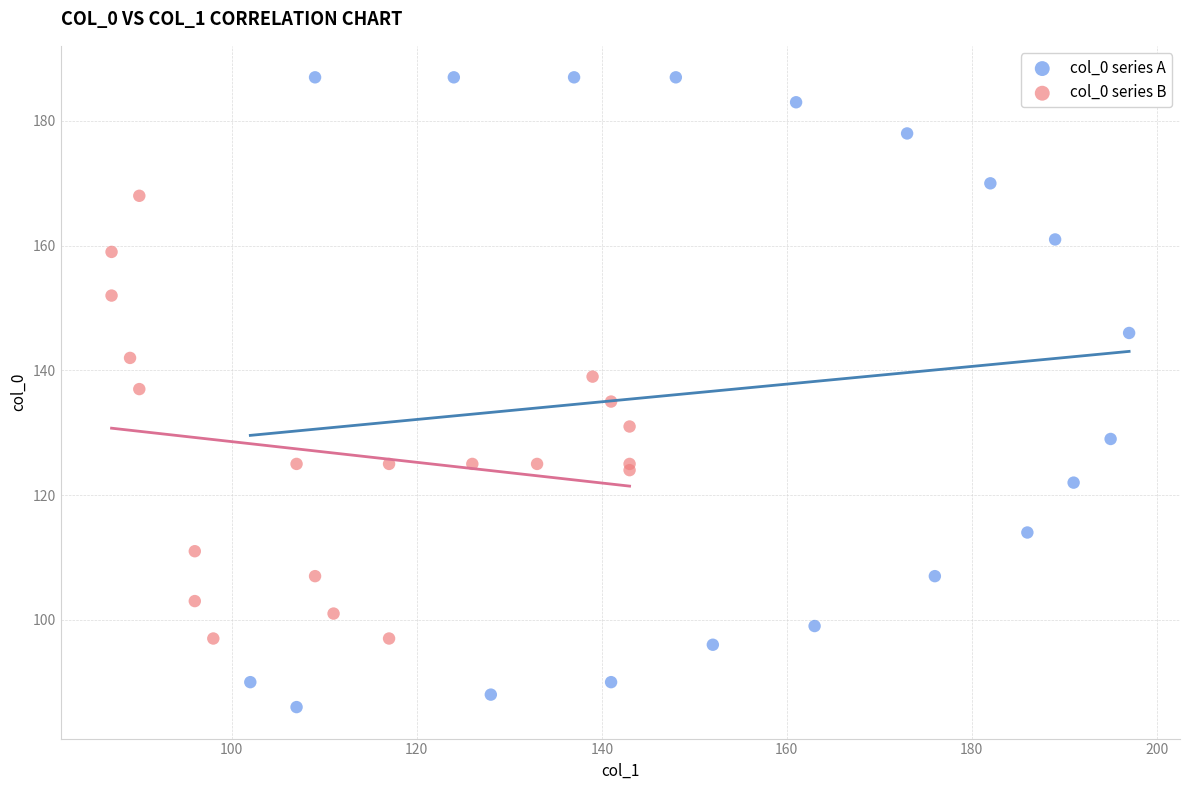

Which series has the widest spread of Y values?

col_0 series A